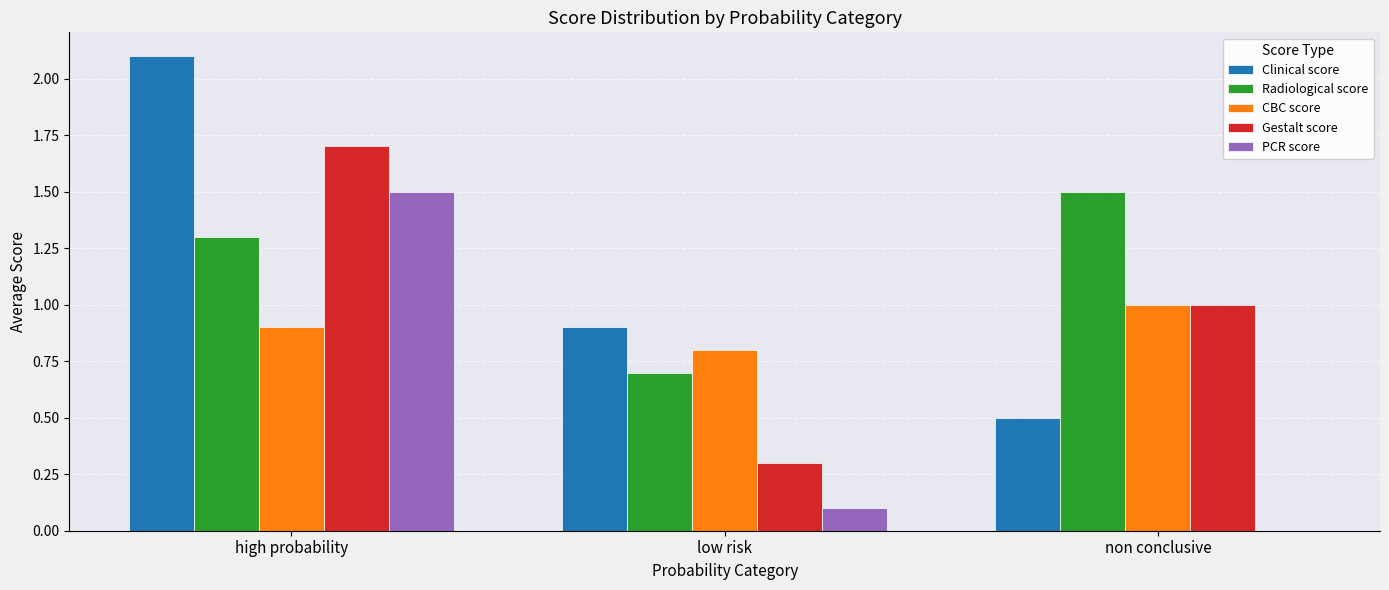

What is the sum of all CBC score values?

2.7